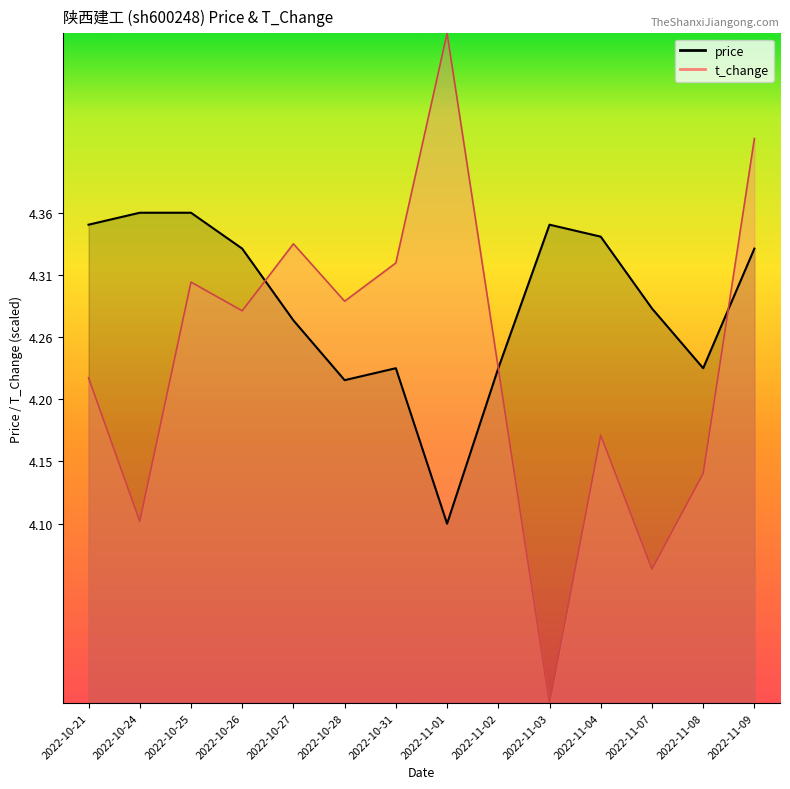

Rank the series at 2022-11-03 from highest to lowest value.

price, t_change